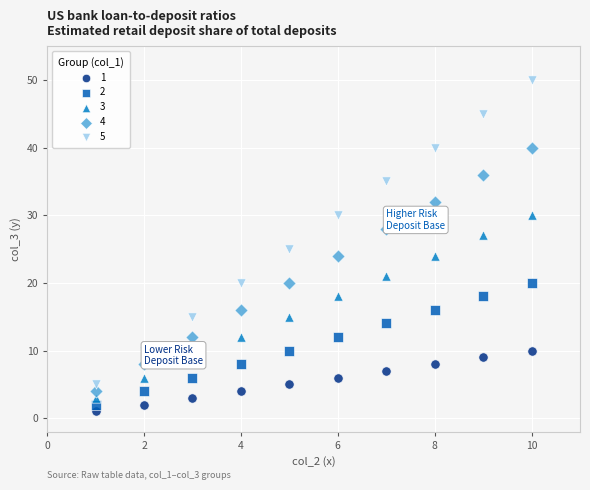

What is the X range (max minus min) for the scatter plot?

9